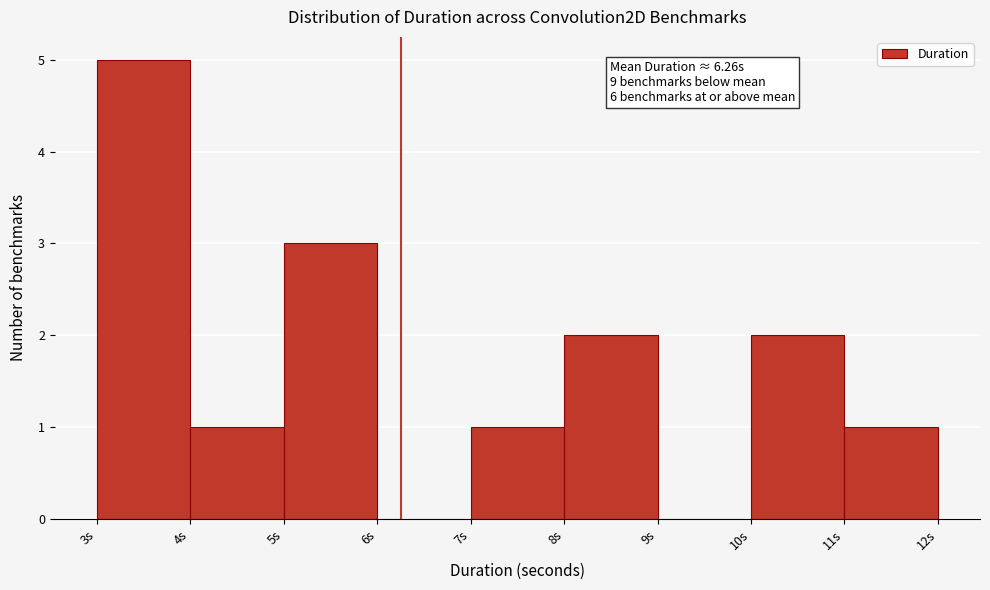

Which range on the x-axis has the tallest bar?

3 to 4